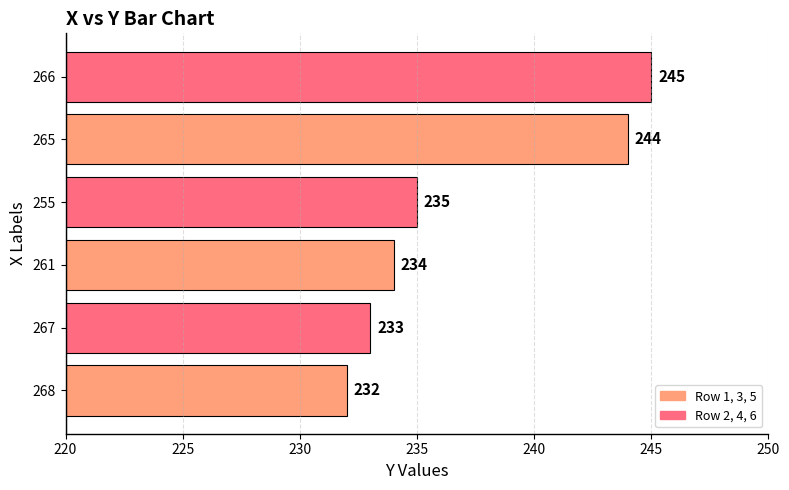

What is the maximum value shown in the chart?

245